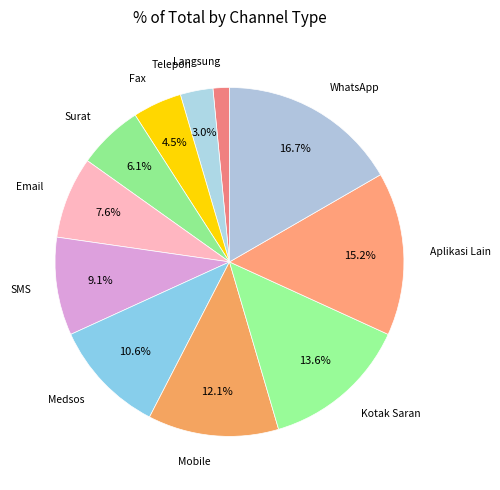

To the nearest percent, what is the difference between the largest and smallest slice percentages?

15%